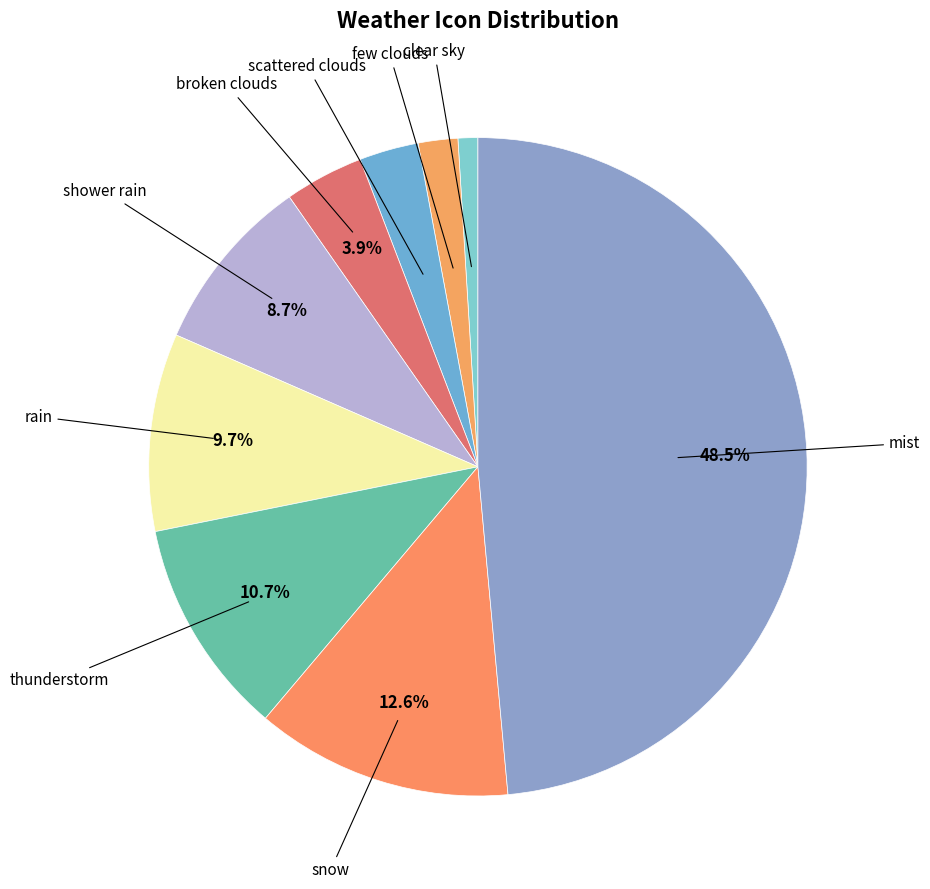

How many segments does this pie chart have?

9